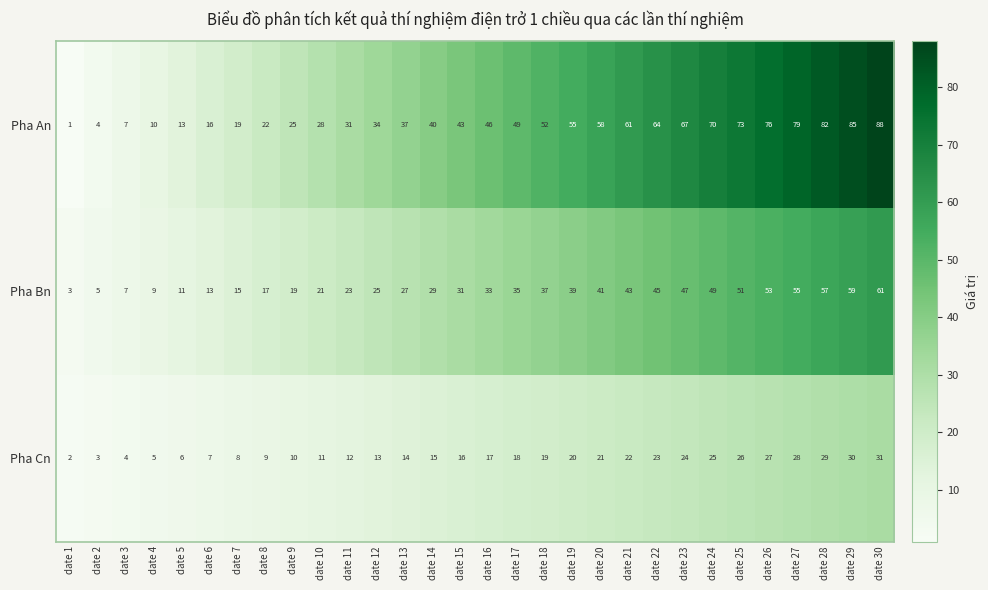

Rank the series at date 21 from lowest to highest value.

Pha Cn, Pha Bn, Pha An